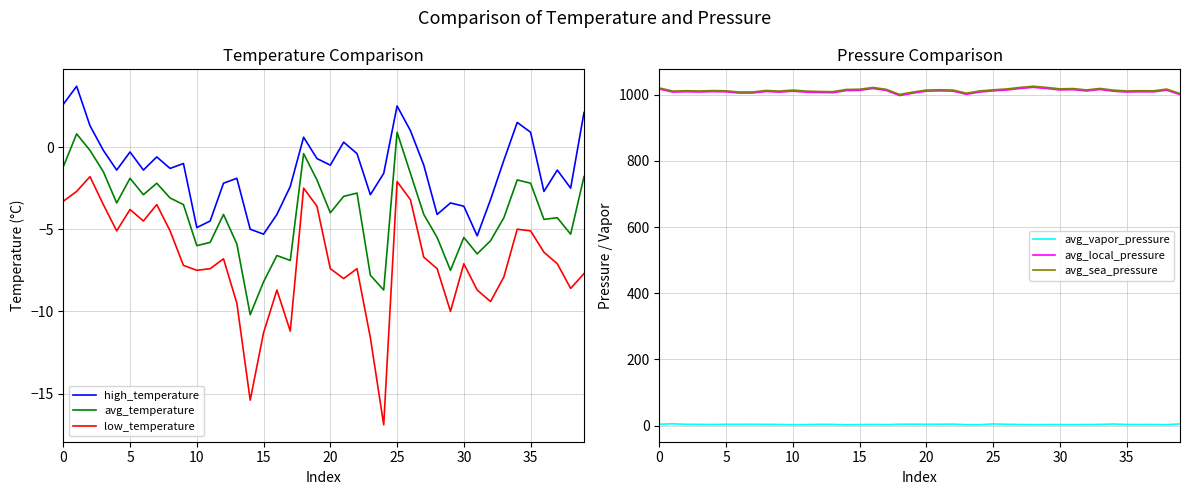

At which category does avg_local_pressure reach its first local peak?

10